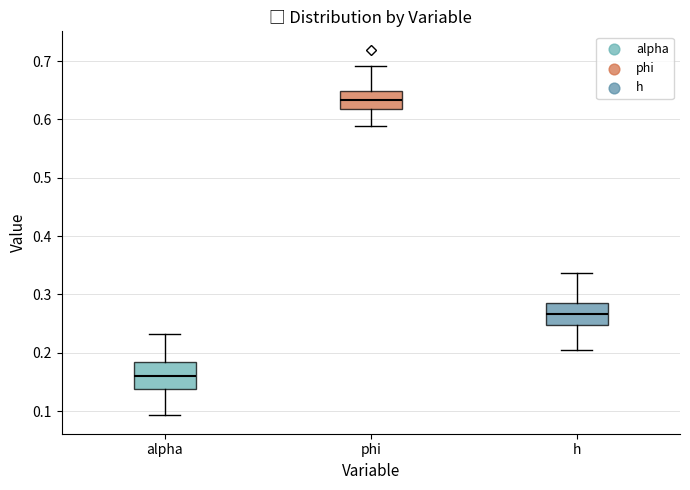

Reading left to right, transcribe this box plot: for each box, give where its median line is, the range the box spans, and where its two whiskers end, as read against the y-axis. The values are not printed on the chart, so give them approximately, as read against the axis.

alpha: median 0.16, box 0.14 to 0.18, whiskers 0.09 to 0.23
phi: median 0.63, box 0.62 to 0.65, whiskers 0.59 to 0.69
h: median 0.27, box 0.25 to 0.28, whiskers 0.20 to 0.34